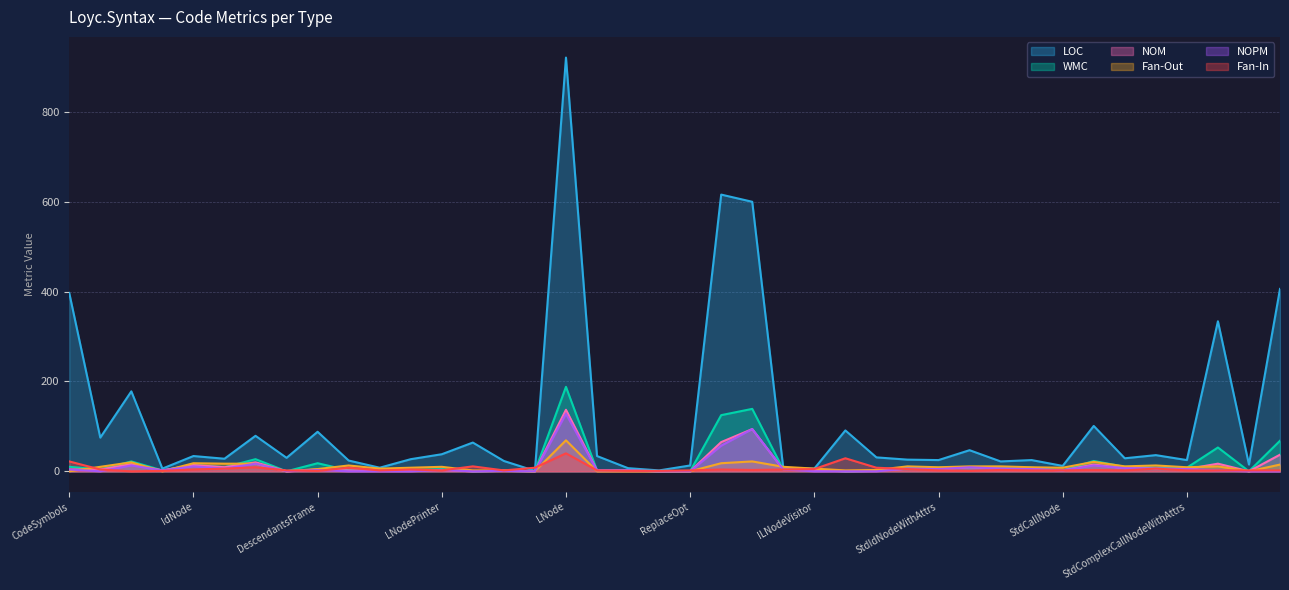

What is the difference between the second highest and second lowest values in the Fan-In series?

28